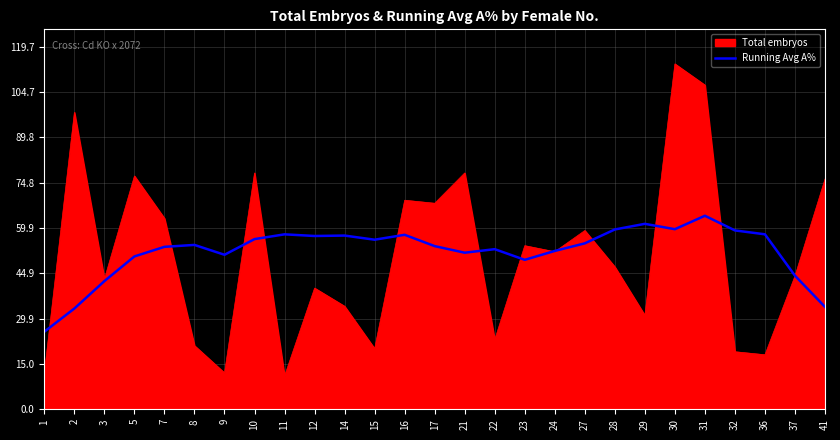

What is the spread (max minus min) of values at 5?

26.6